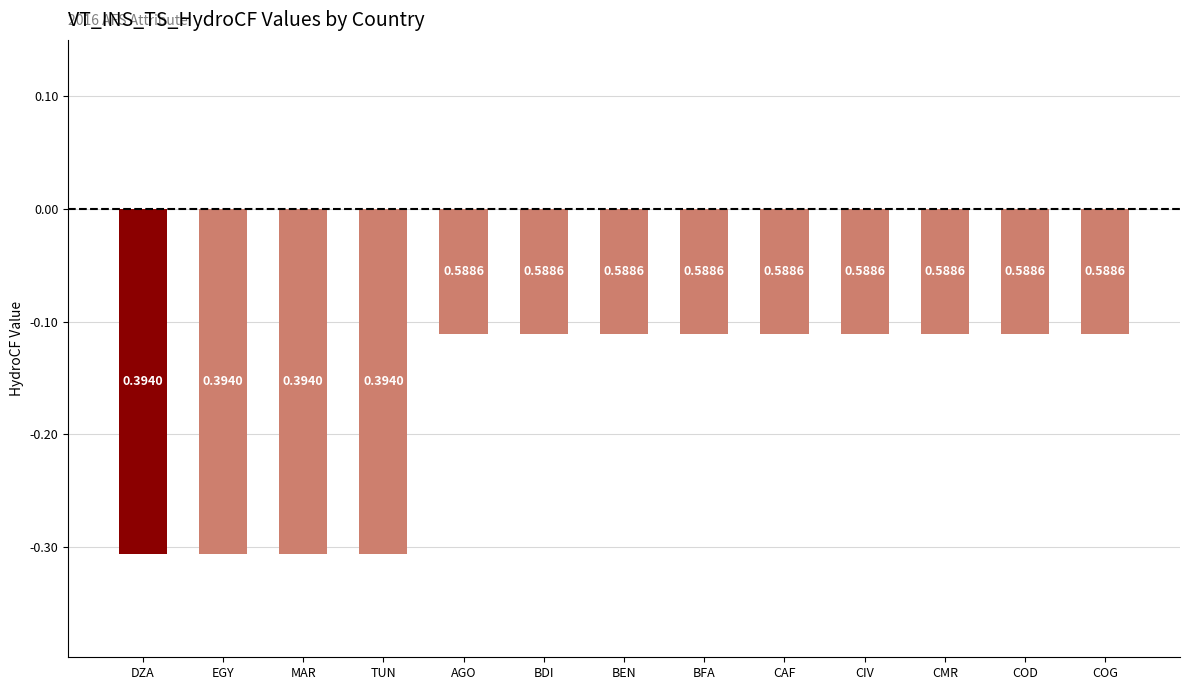

At which label is the value closest to 0?

AGO